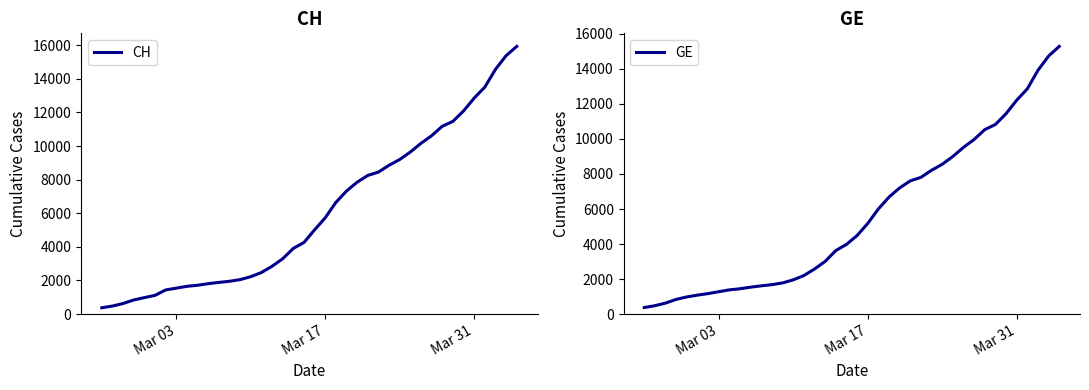

The CH series shows 20104 at 32. True or false?

False